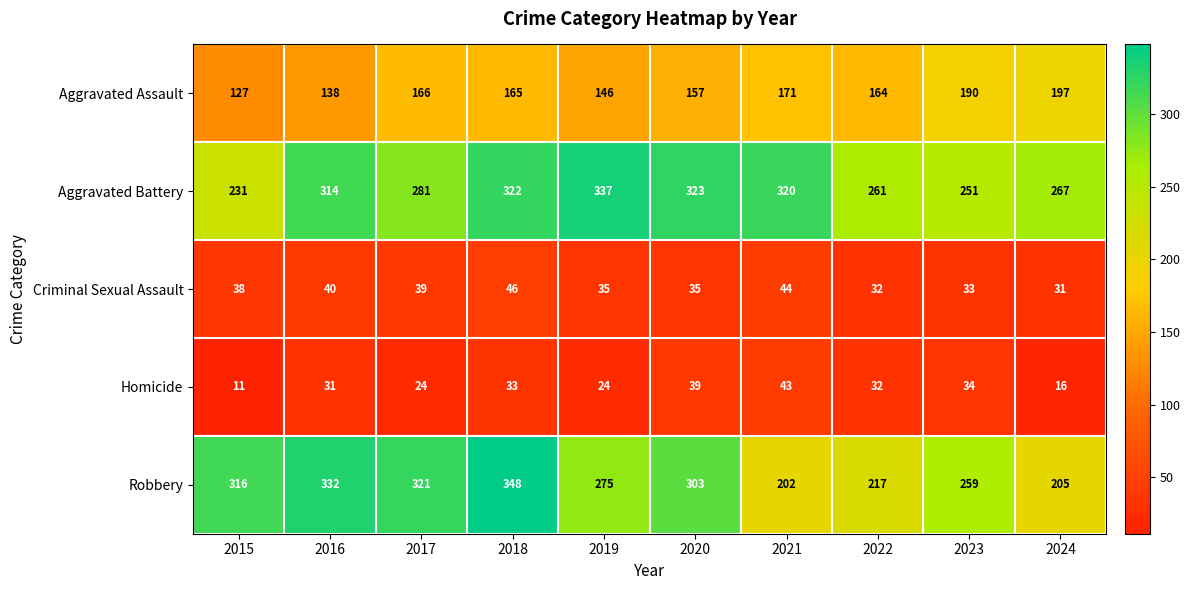

Where is Aggravated Battery nearest to the value 284?

2017